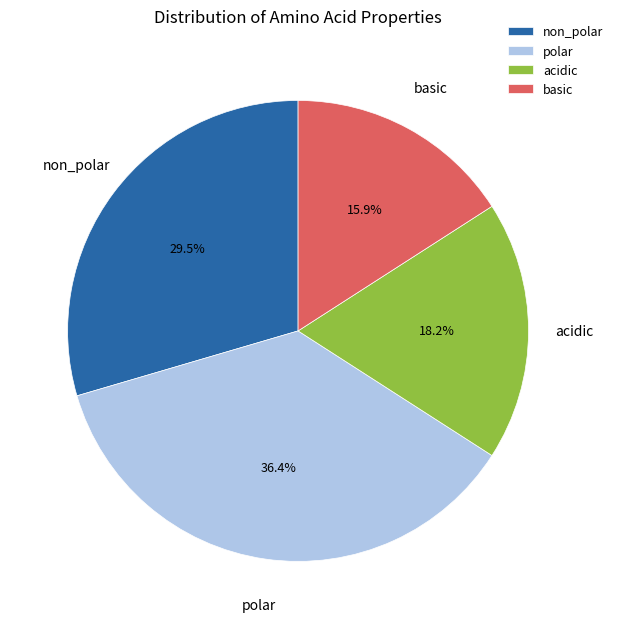

To the nearest percent, what is the combined percentage of polar and acidic?

55%